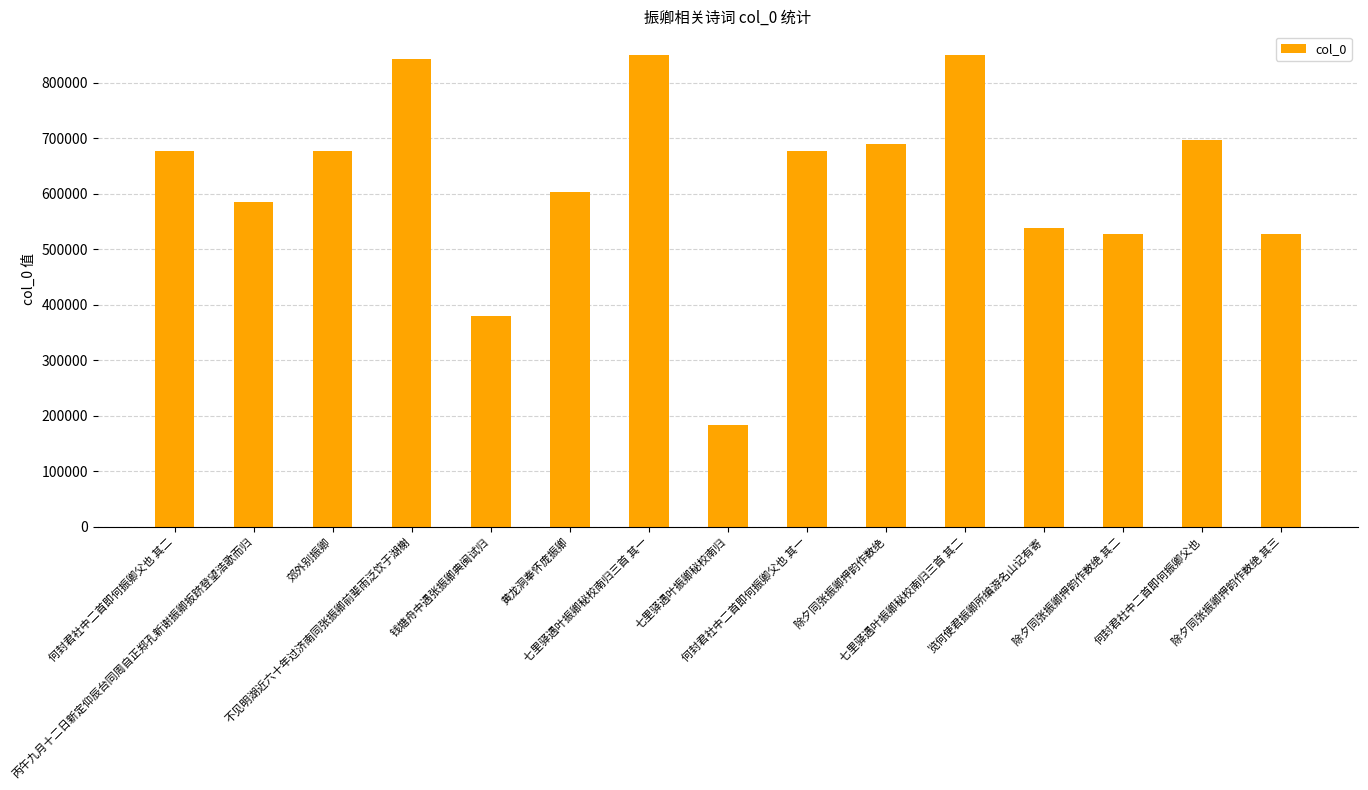

What is the sum of the values at 七里驿遇叶振卿秘校南归三首 其一 and 除夕同张振卿押韵作数绝?

1540265